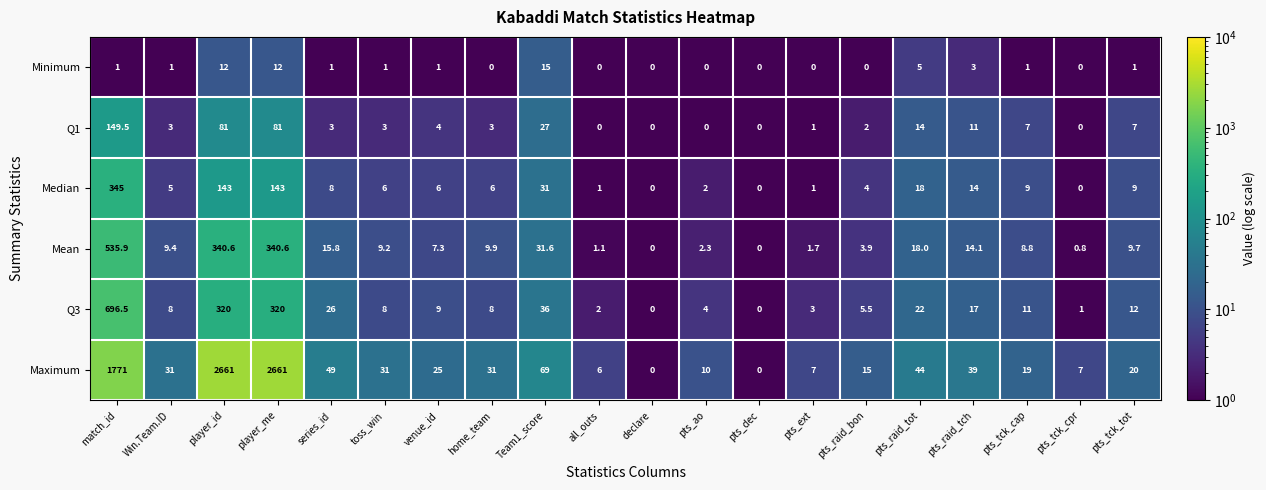

List the series in order of their peak value, highest first.

Maximum, Q3, Mean, Median, Q1, Minimum